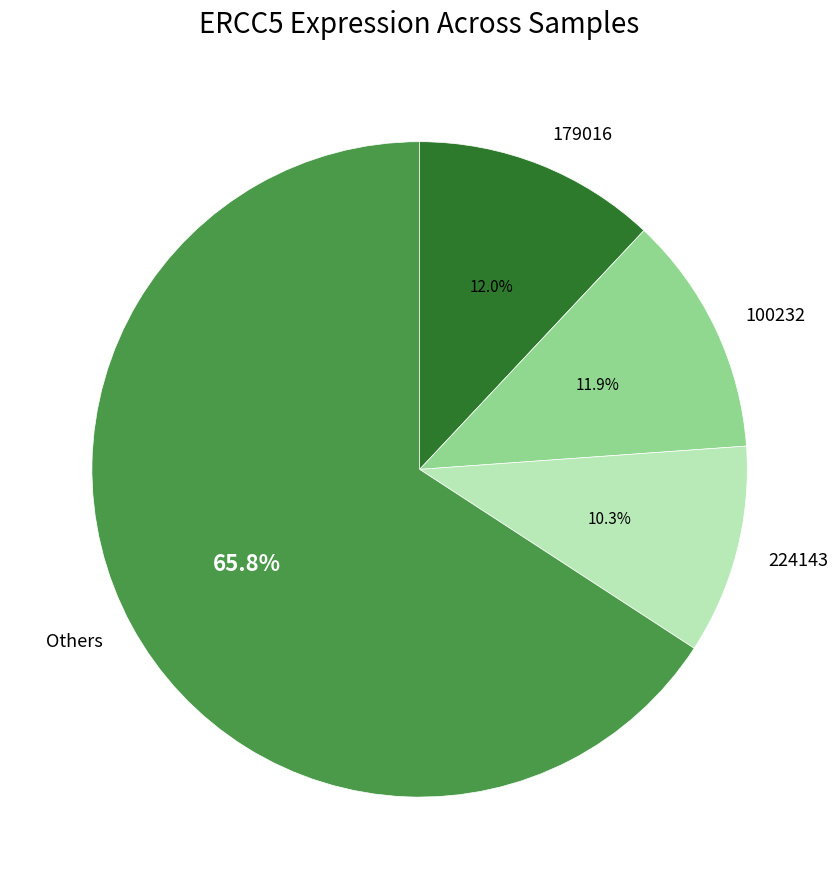

Is 100232 the majority of the pie?

No